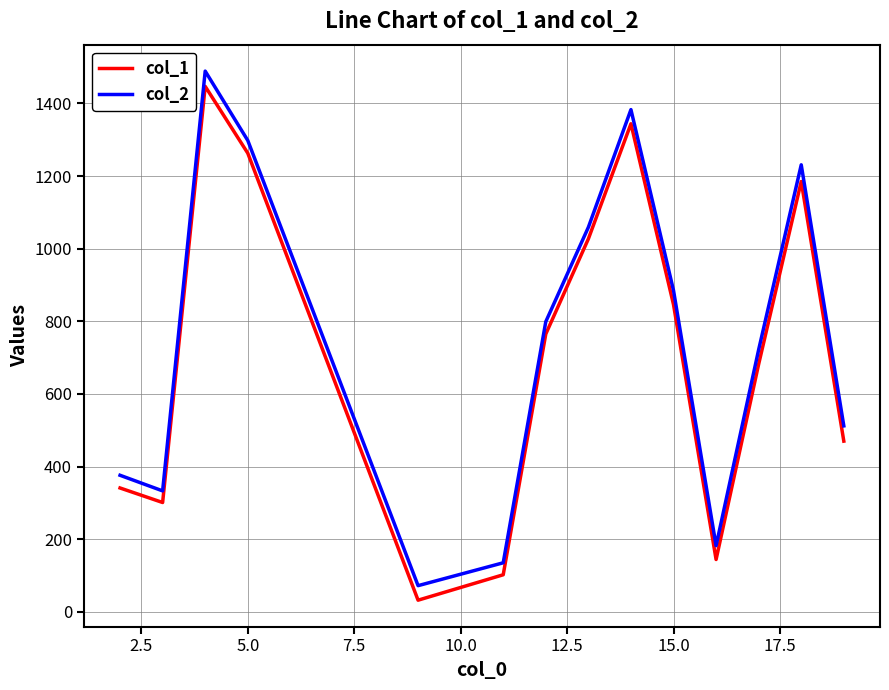

What is the difference between the maximum and minimum values in the col_1 series?

1415